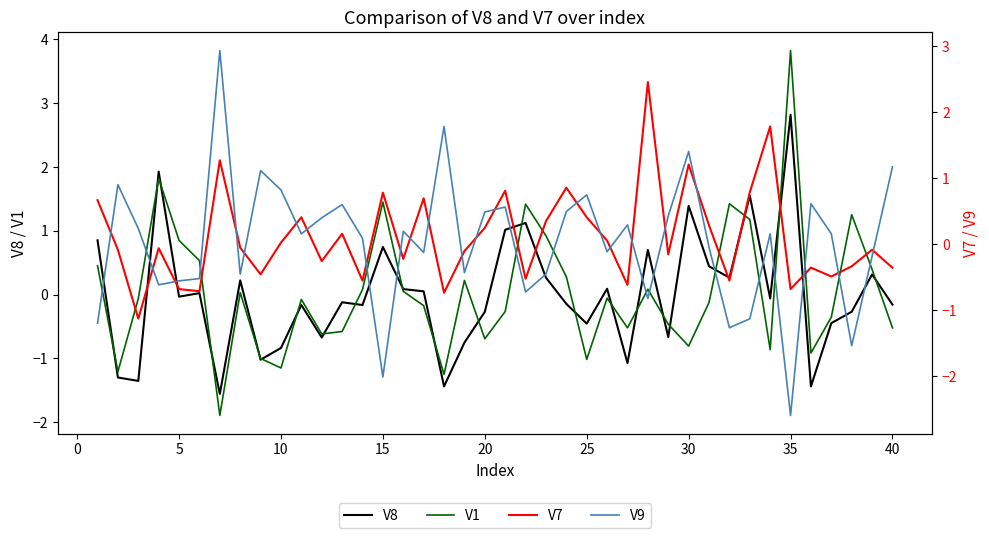

True or false: V9 has more than 2 interior local peaks.

True